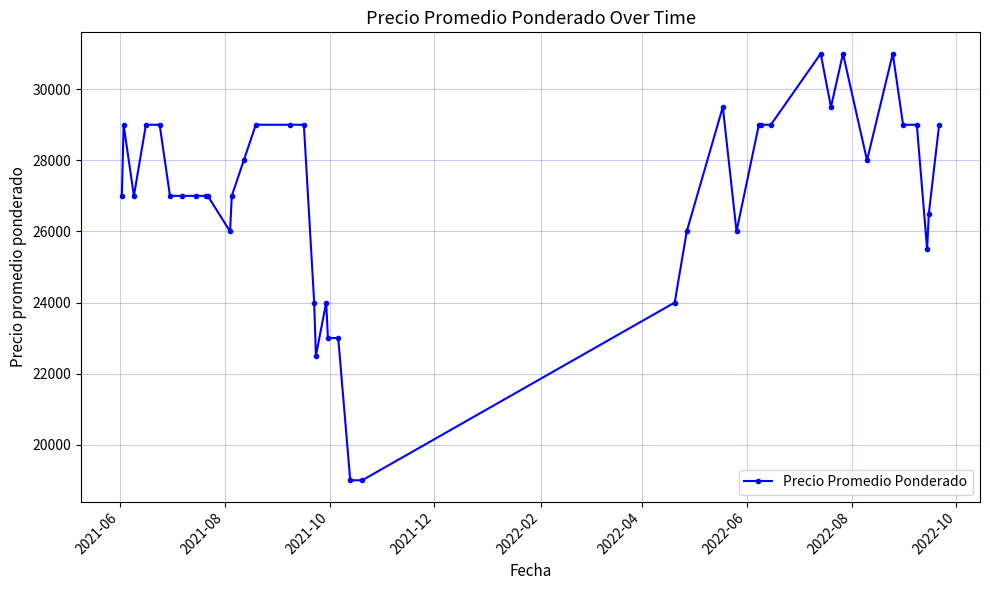

What is the value of the 16th point from the left?

29000